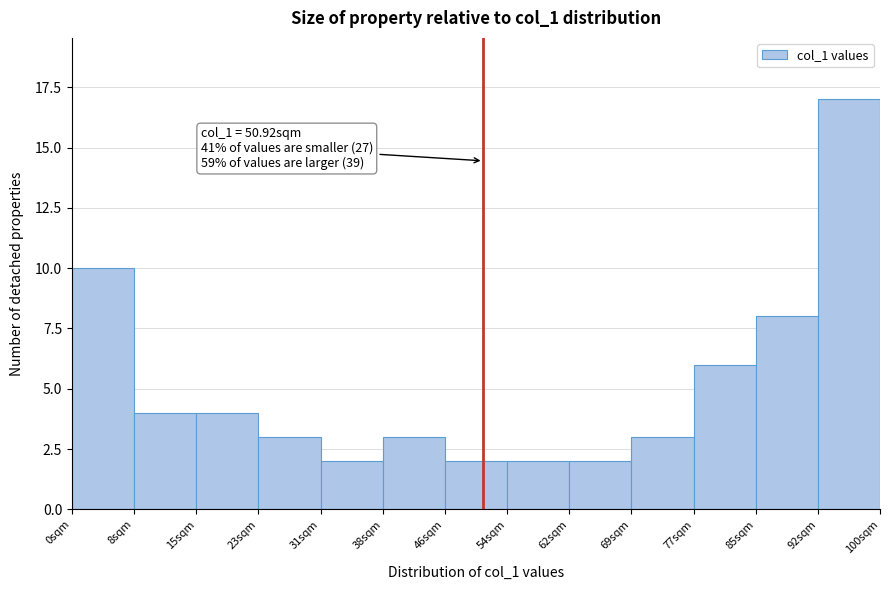

Over which range of the x-axis is the bar tallest?

92 to 100